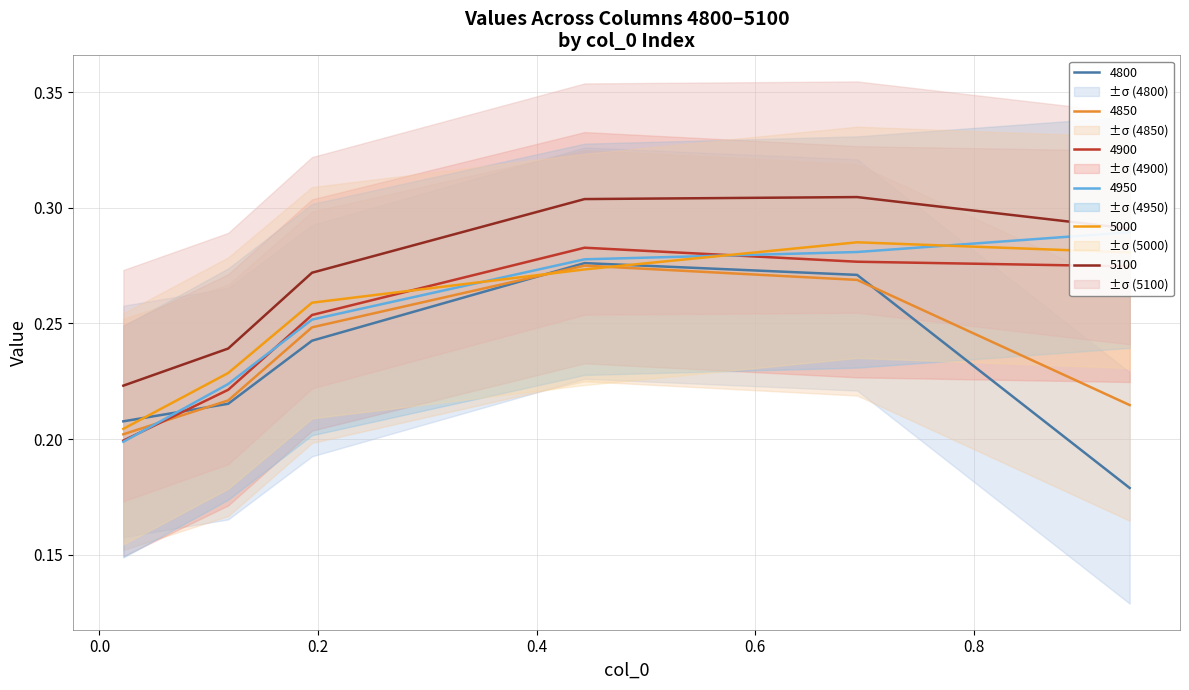

Where do 5000 and 4900 first cross each other?

0.2 and 0.4